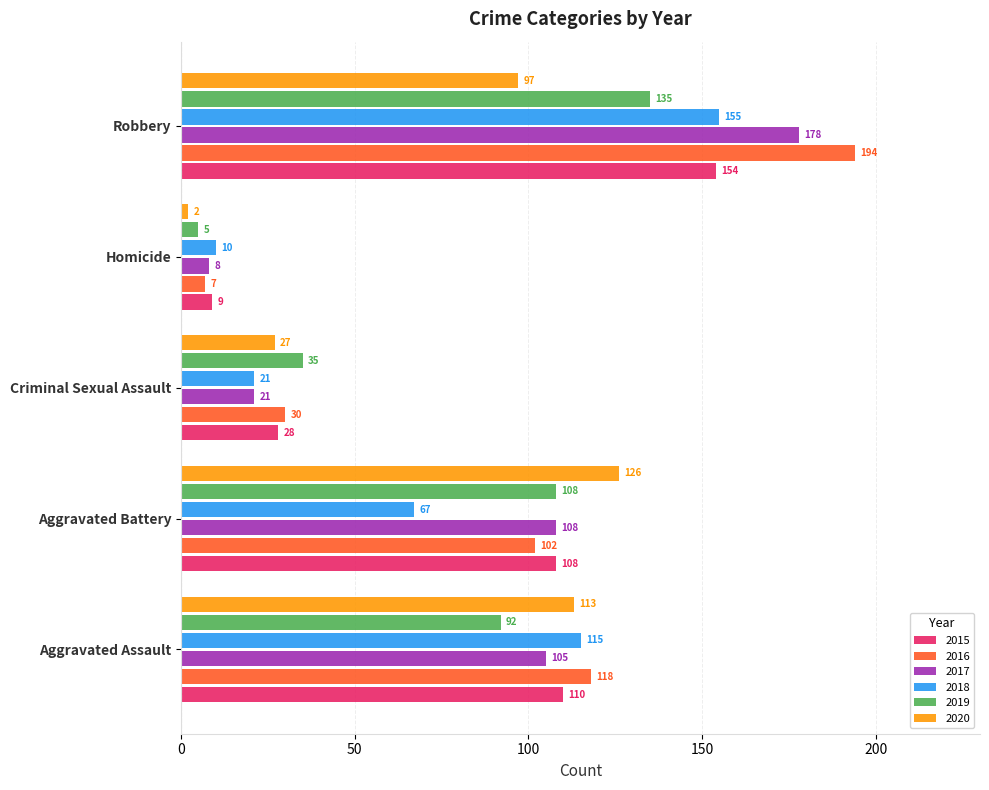

What is the average value of the 2017 series?

84